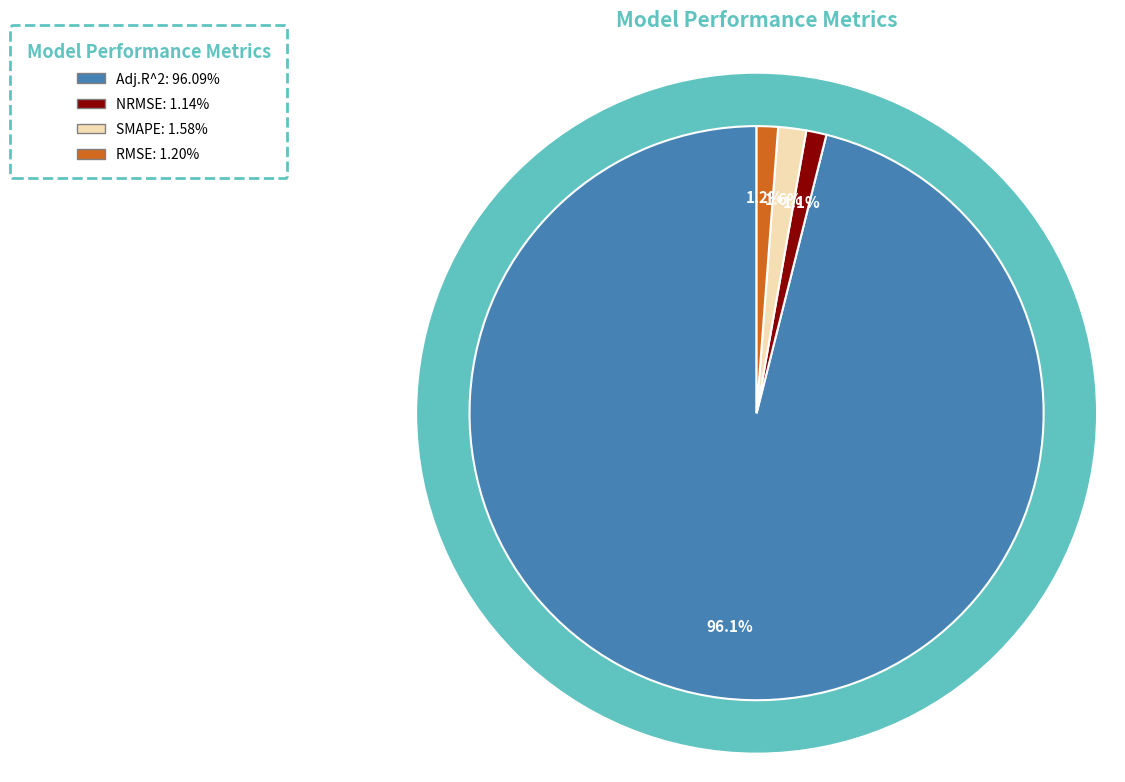

What percentage is the RMSE slice, to the nearest percent?

1%